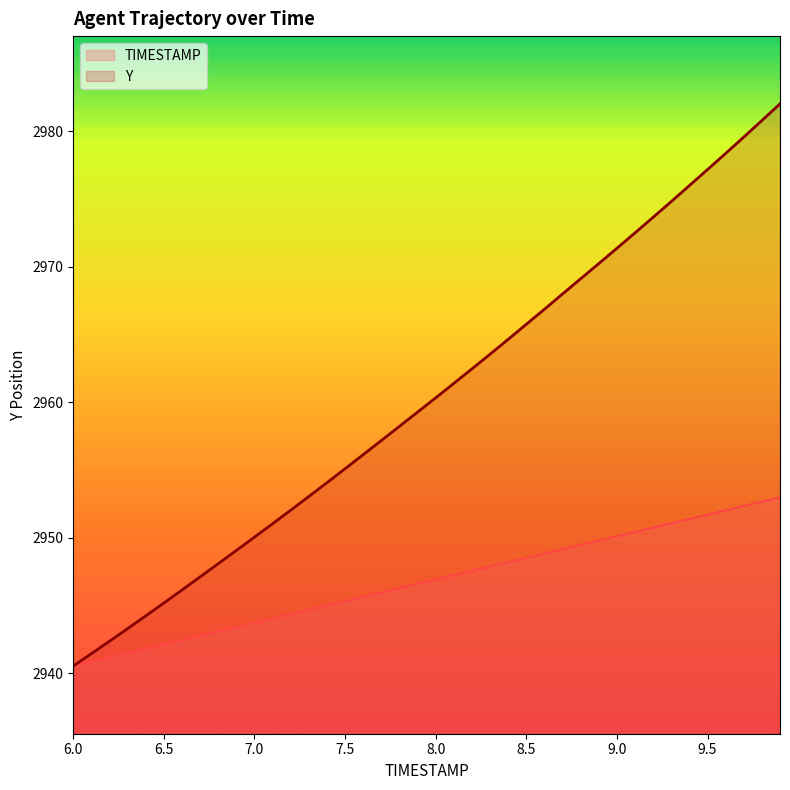

What is the sum of all Y values?

118411.6